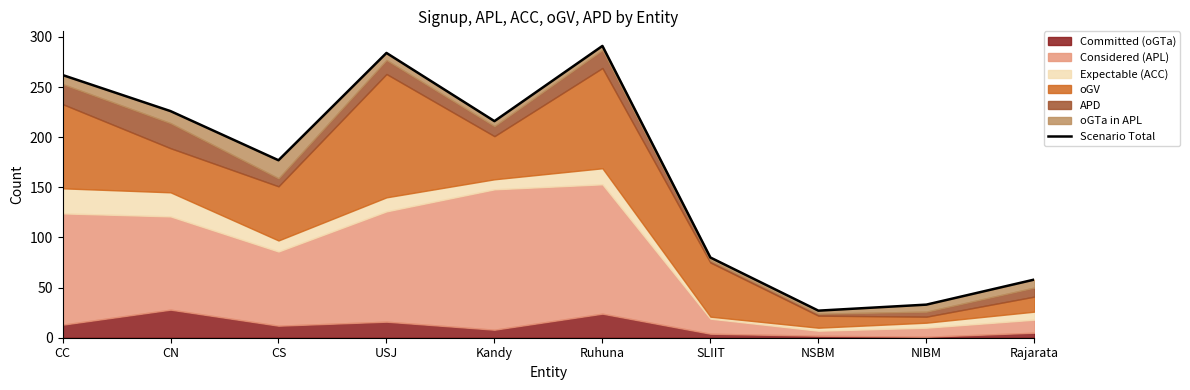

Rank the categories by value from lowest to highest.

NSBM, NIBM, Rajarata, SLIIT, CS, Kandy, CN, CC, USJ, Ruhuna